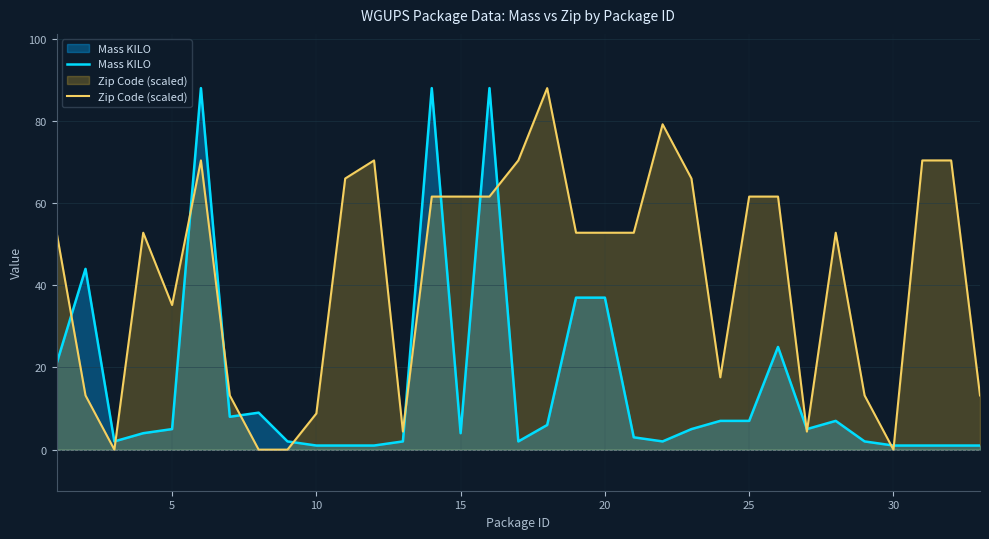

What is the total value across all series at 30?

1.0